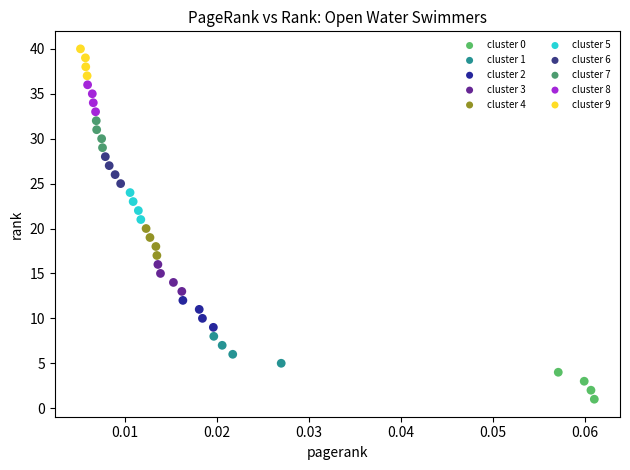

Which series contains the lowest Y value?

cluster 0